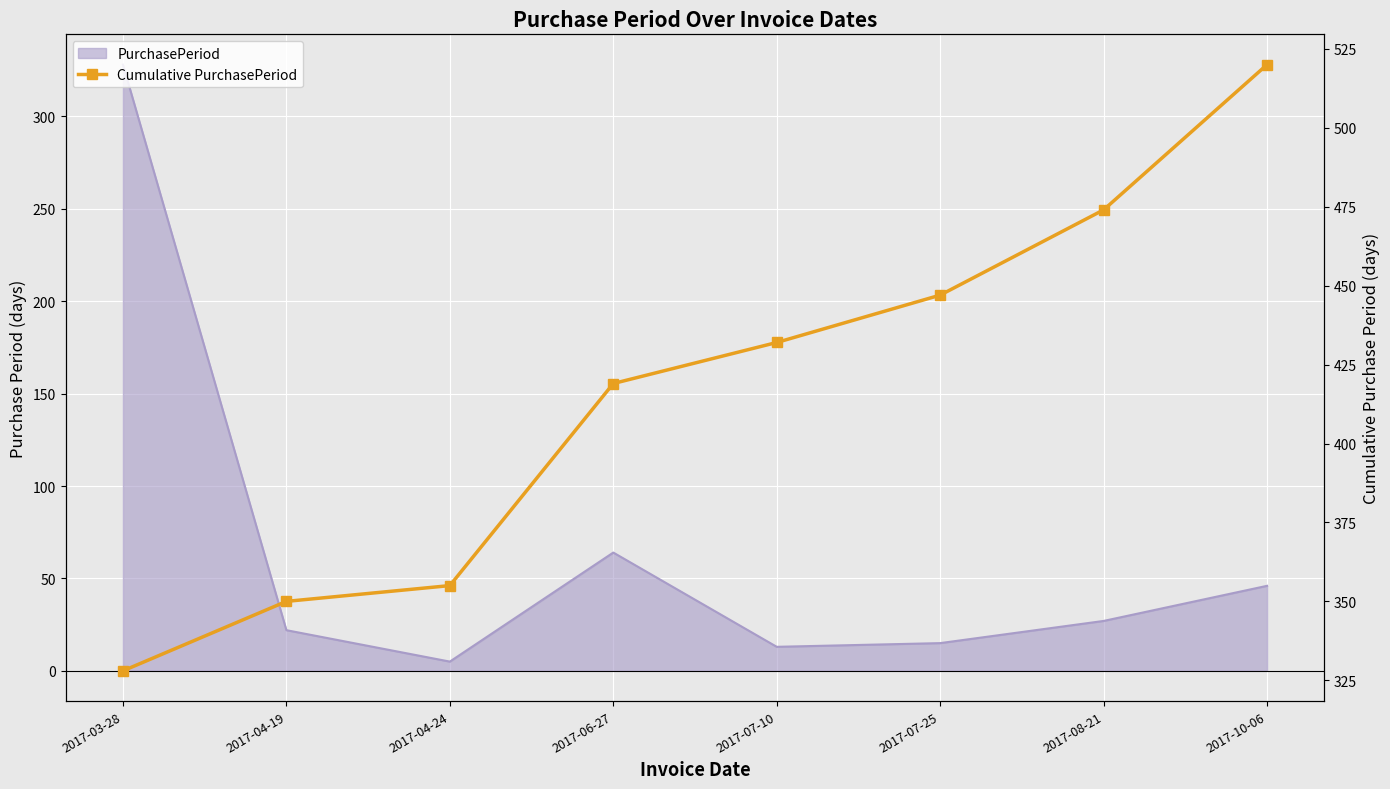

How many categories are shown in the chart?

8